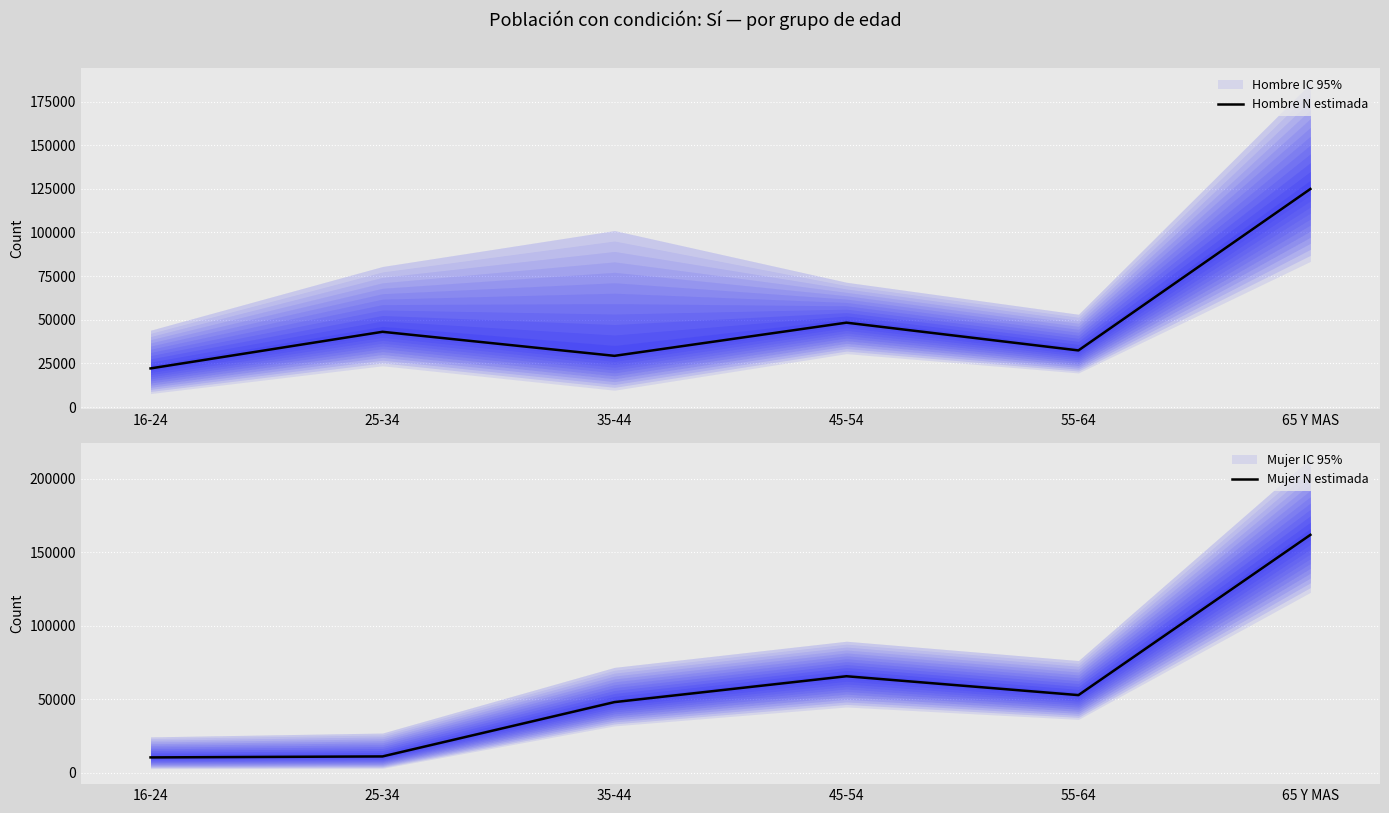

What is the highest value of the Mujer N estimada series?

161746